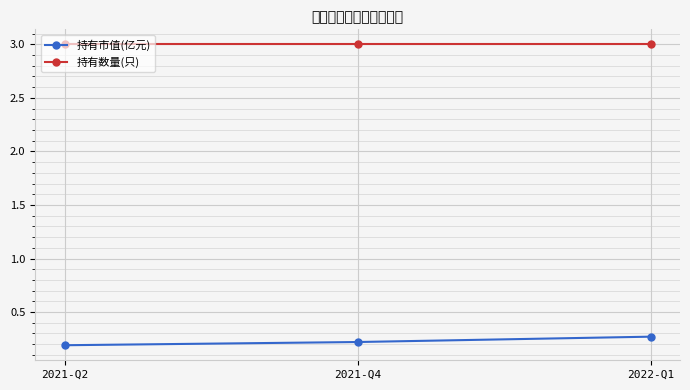

What is the spread (max minus min) of values at 2021-Q2?

2.8